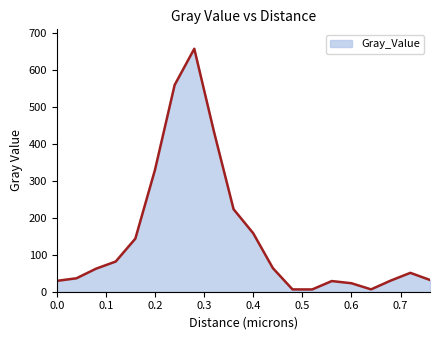

What is the greatest value displayed?

657.2